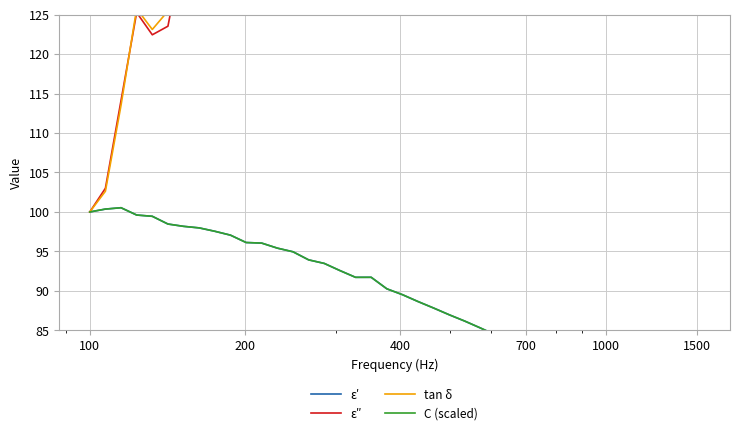

Rank the series by their maximum value, from lowest to highest.

ε′, C (scaled), ε″, tan δ